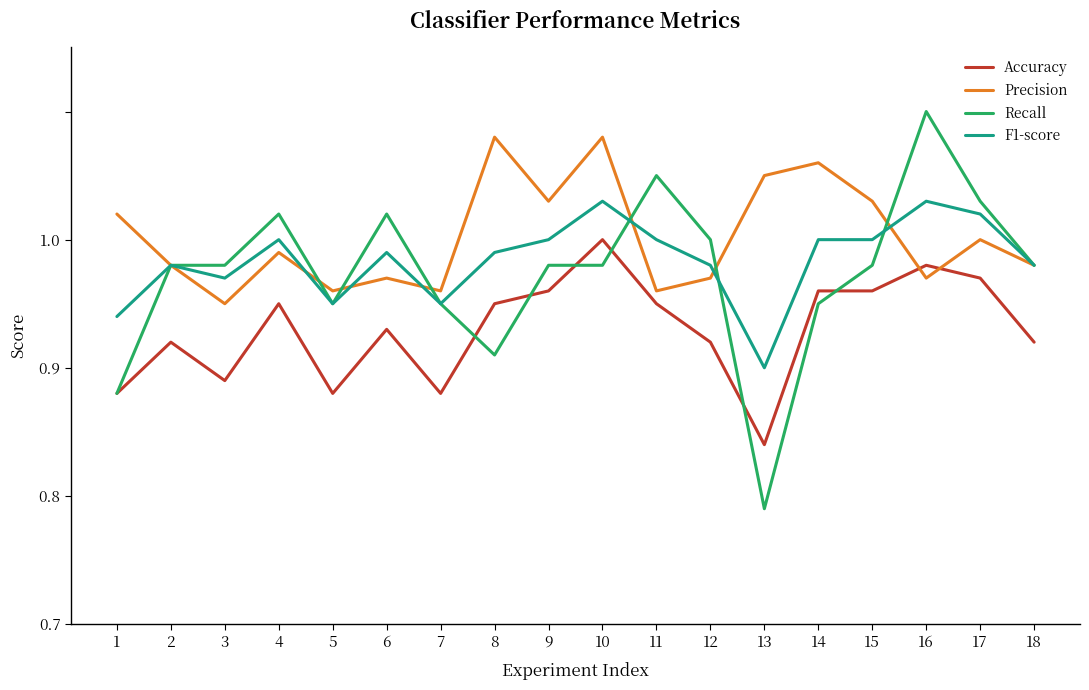

What are all the series names shown in the legend?

Accuracy, Precision, Recall, F1-score